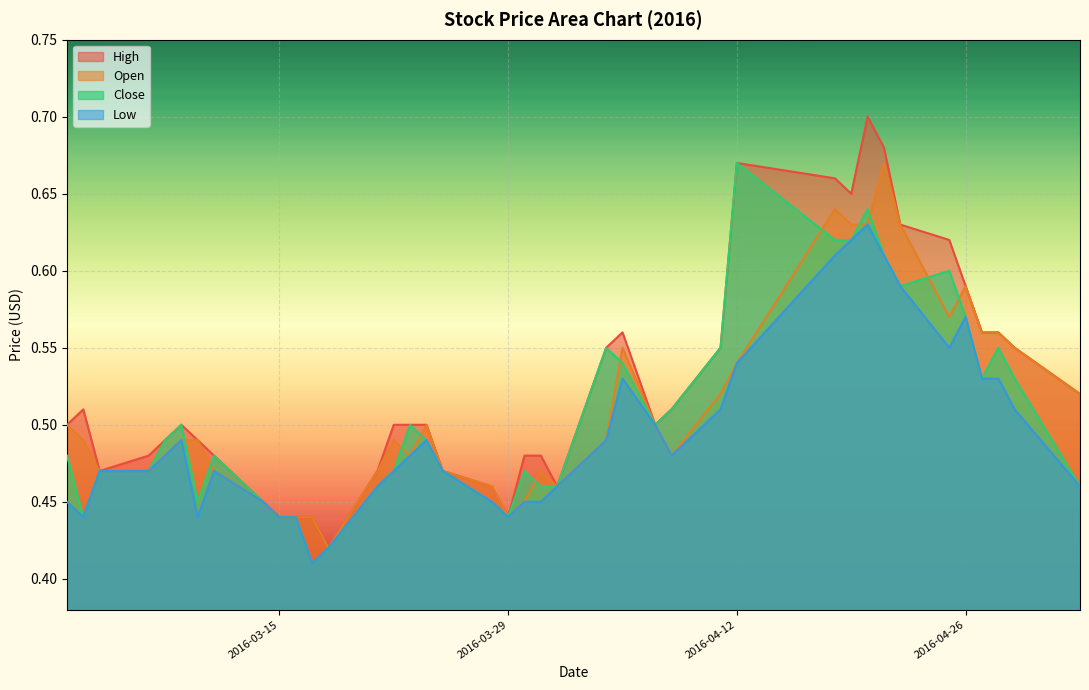

Rank the series by their maximum value, from highest to lowest.

High, Open, Close, Low